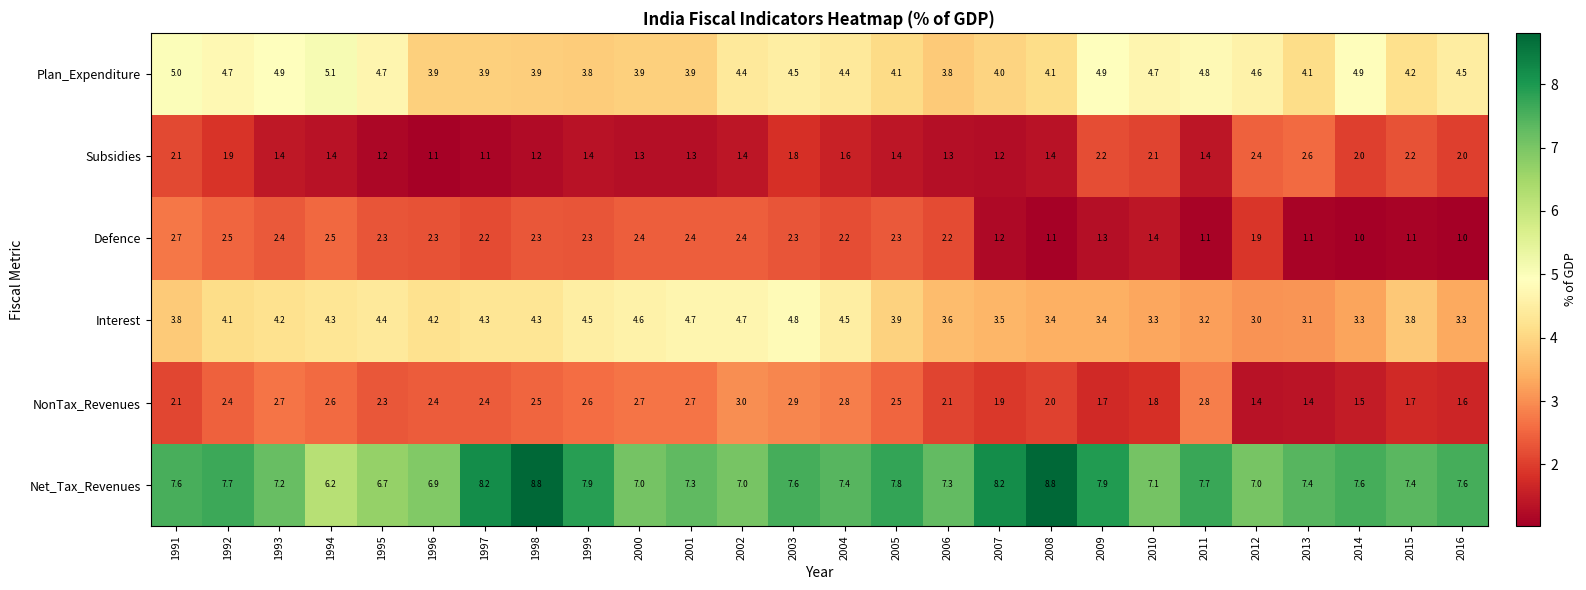

True or false: NonTax_Revenues has a value of 4.2 at 2000.

False